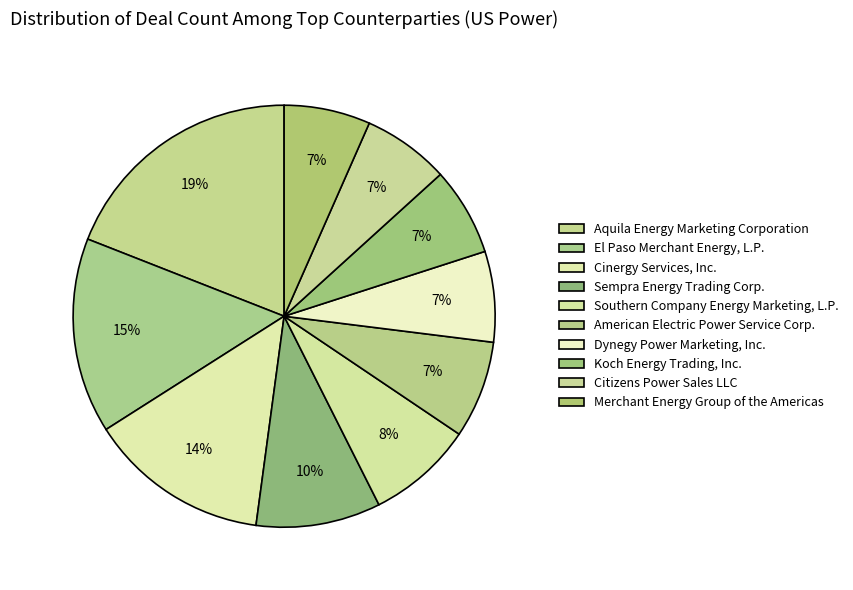

Is it true that Aquila Energy Marketing Corporation is 7% of the pie?

False